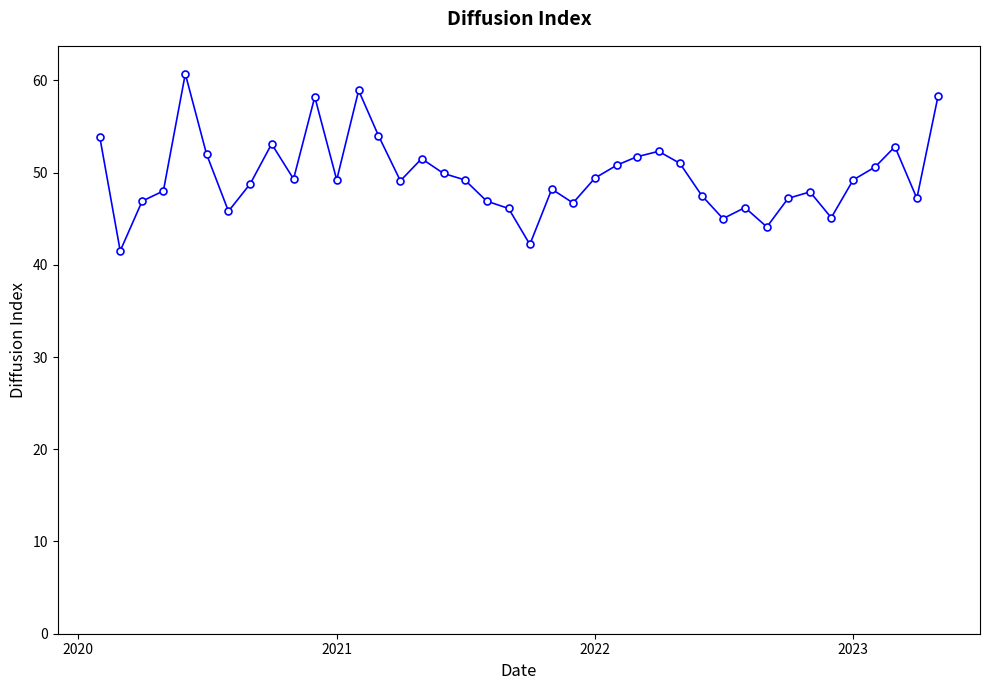

What is the minimum value shown in the chart?

41.5